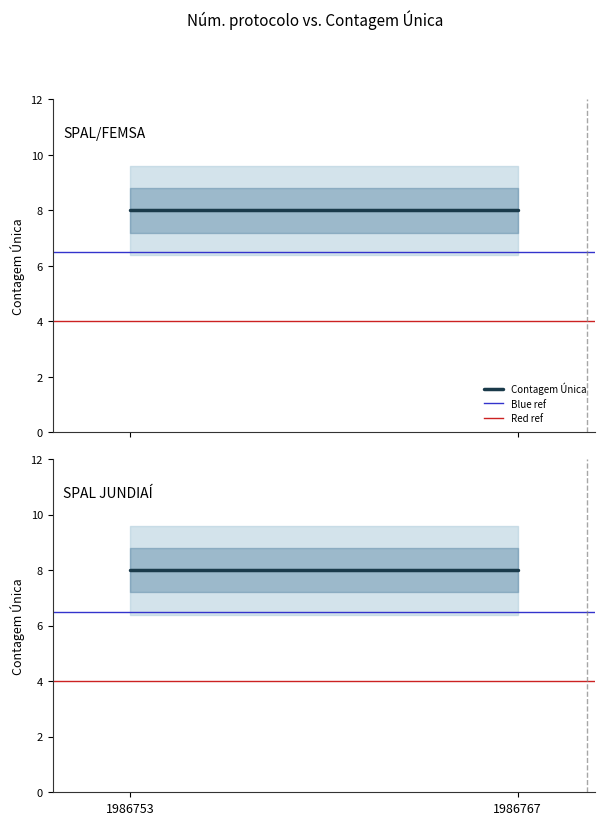

What are all the series names shown in the legend?

Contagem Única, Blue ref, Red ref